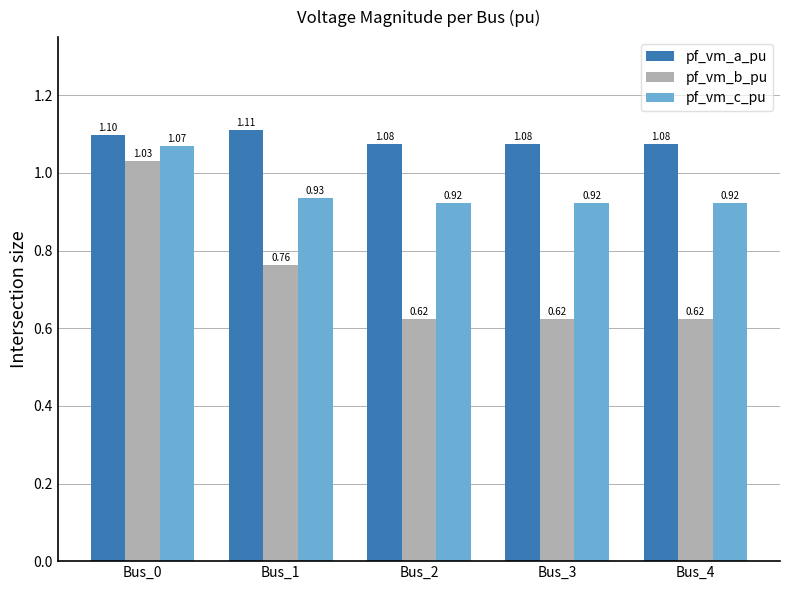

Count the pf_vm_c_pu values in the range 0 to 1.

4